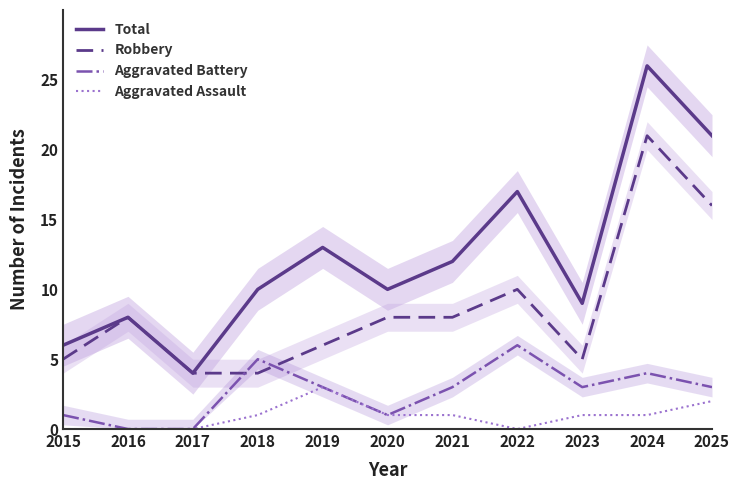

The value of Aggravated Assault at 2020 is 0. True or false?

False